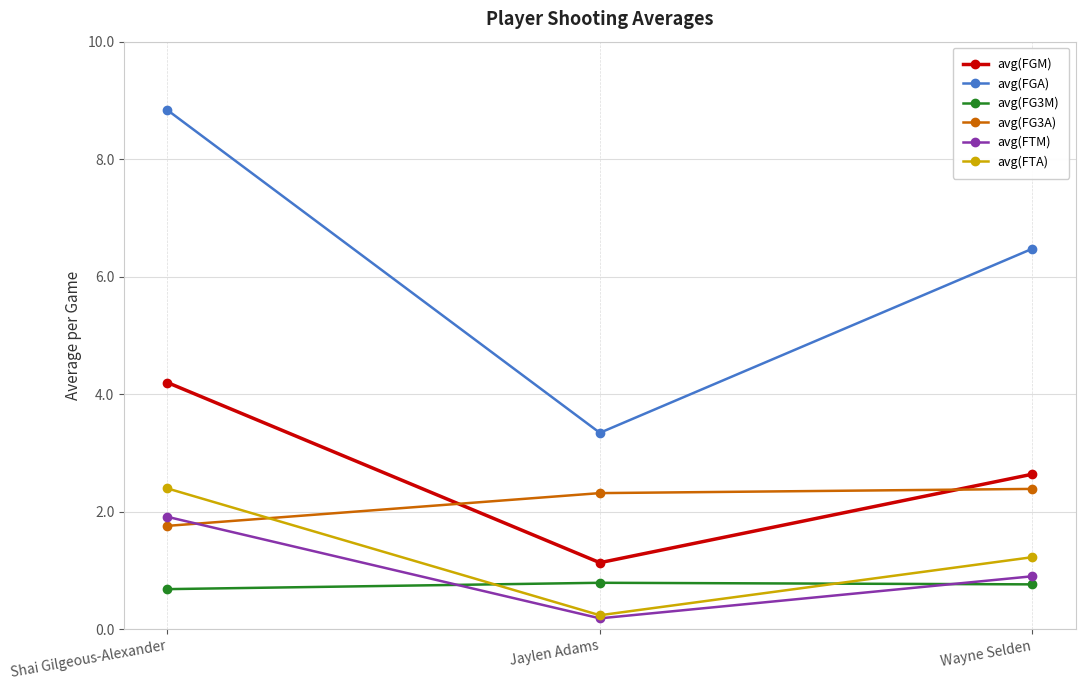

What is the value of the avg(FG3A) point at the 1st from the left?

1.8